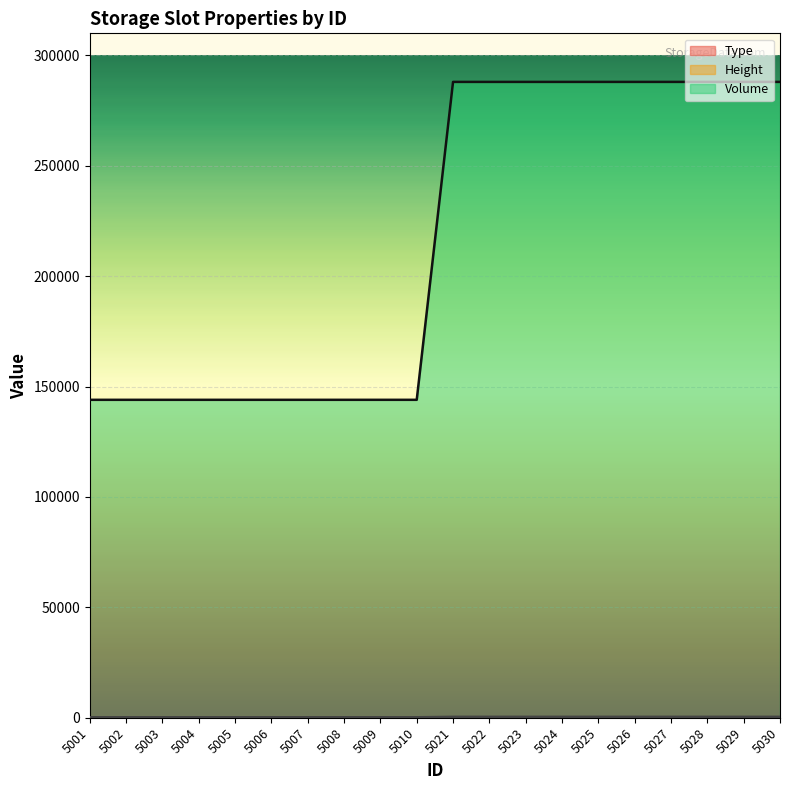

The Type series shows 1 at 5004. True or false?

False